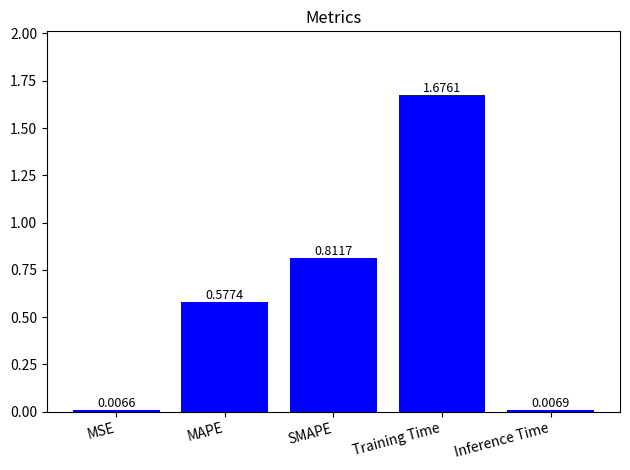

List the labels in order of value, smallest first.

MSE, Inference Time, MAPE, SMAPE, Training Time